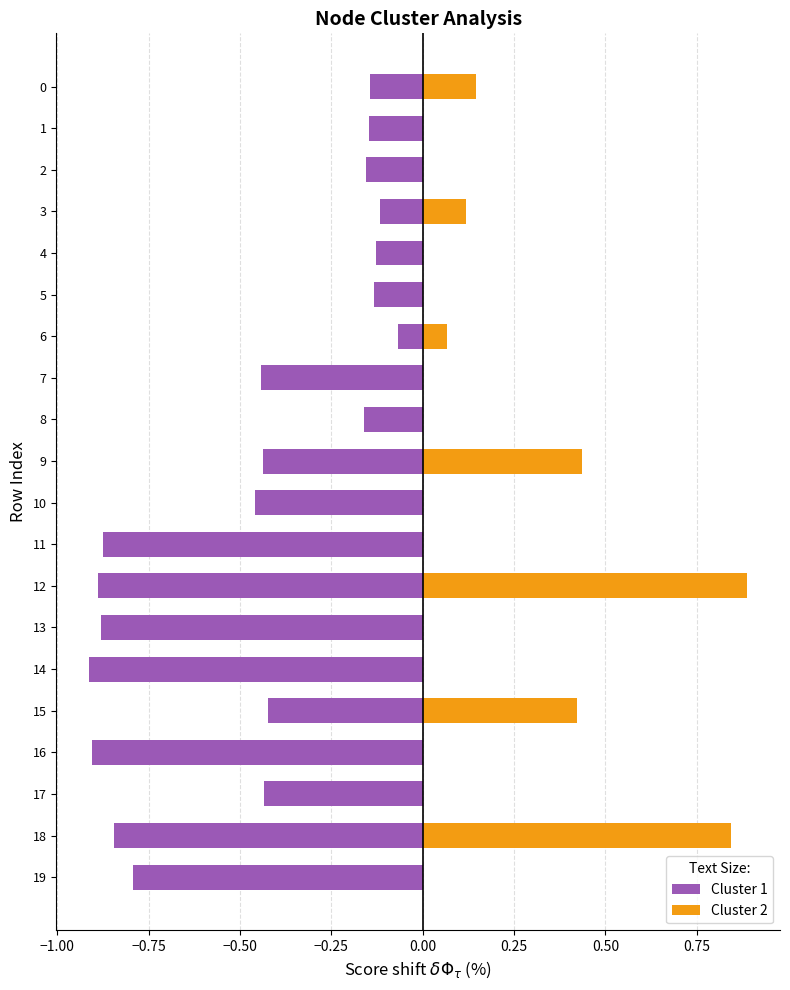

At 16, list the series in order from largest to smallest.

Cluster 2, Cluster 1